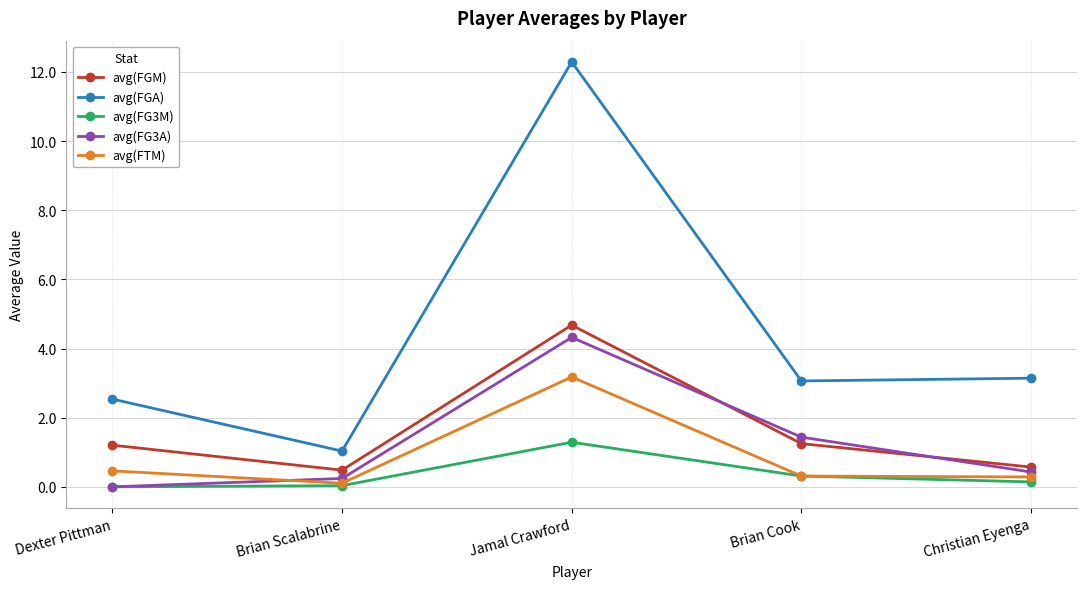

What is the approximate value of avg(FGM) at Jamal Crawford?

4.7